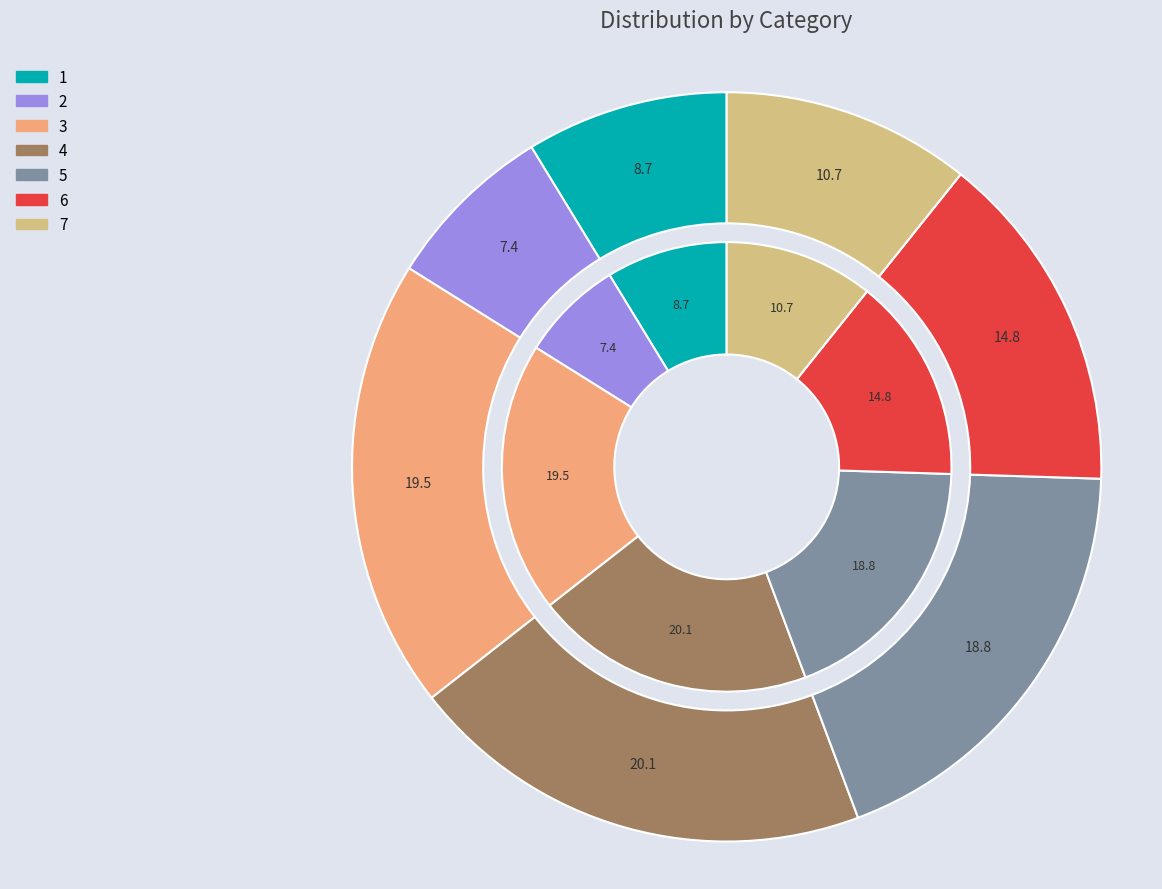

The 2 slice represents 17% of the pie. True or false?

False